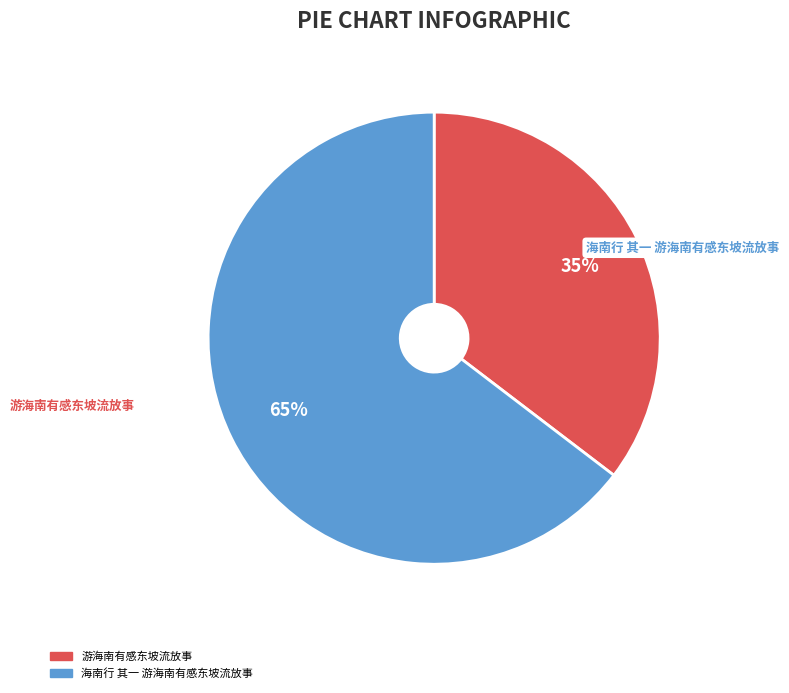

Which category has the smallest portion of the pie?

游海南有感东坡流放事